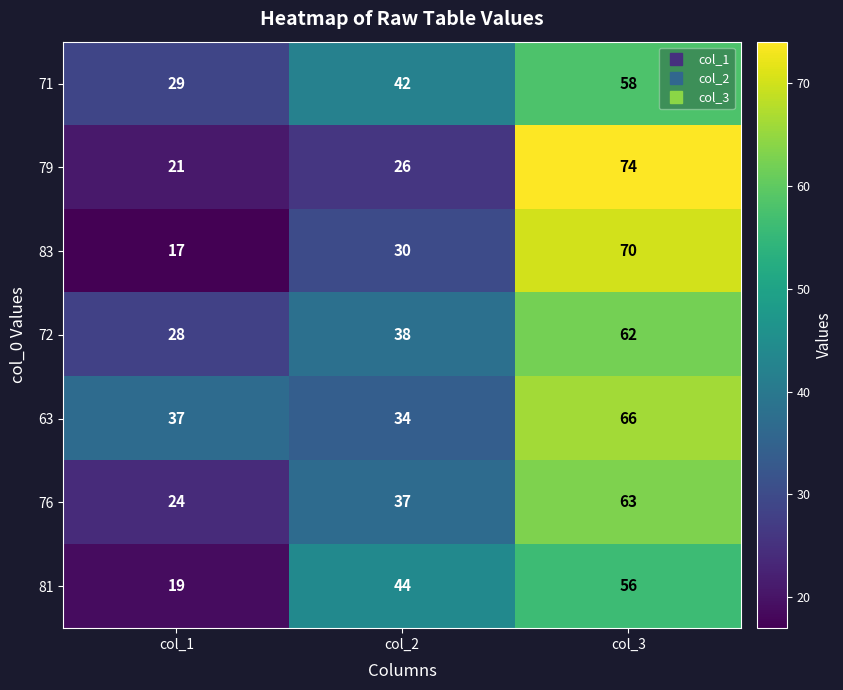

What is the sum of all 79 values?

121